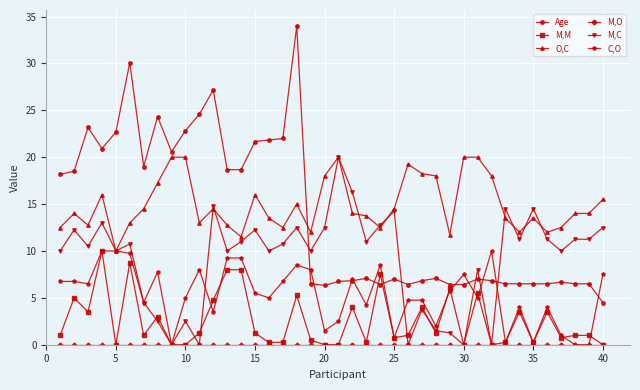

What is the maximum value for M,C?

20.0